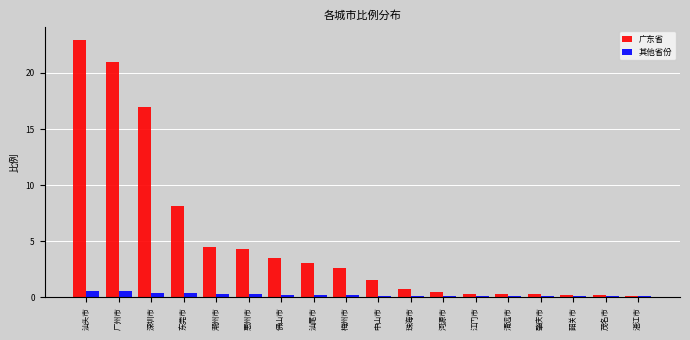

How many 其他省份 values are between 0 and 1?

18